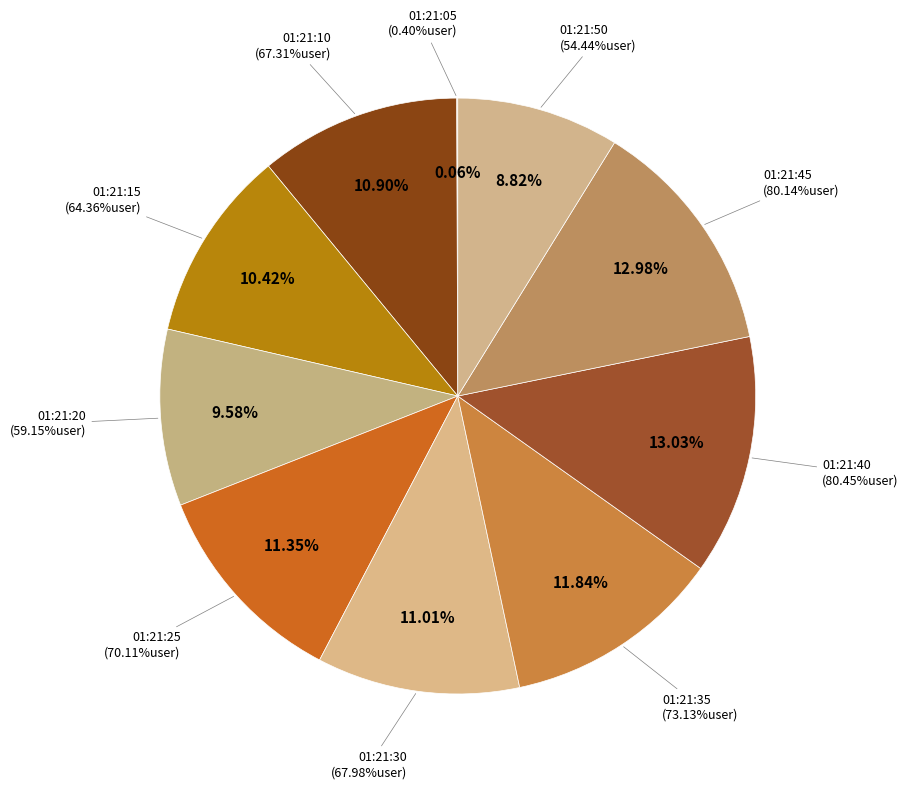

What is the smallest slice in the pie chart?

01:21:05